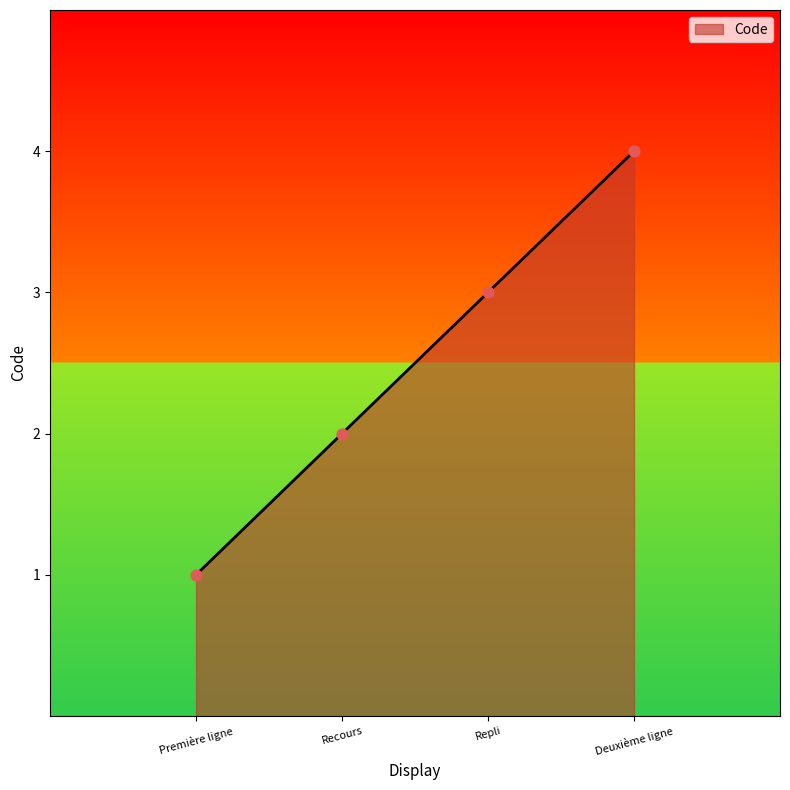

What is the change in value from Repli to Deuxième ligne?

+1